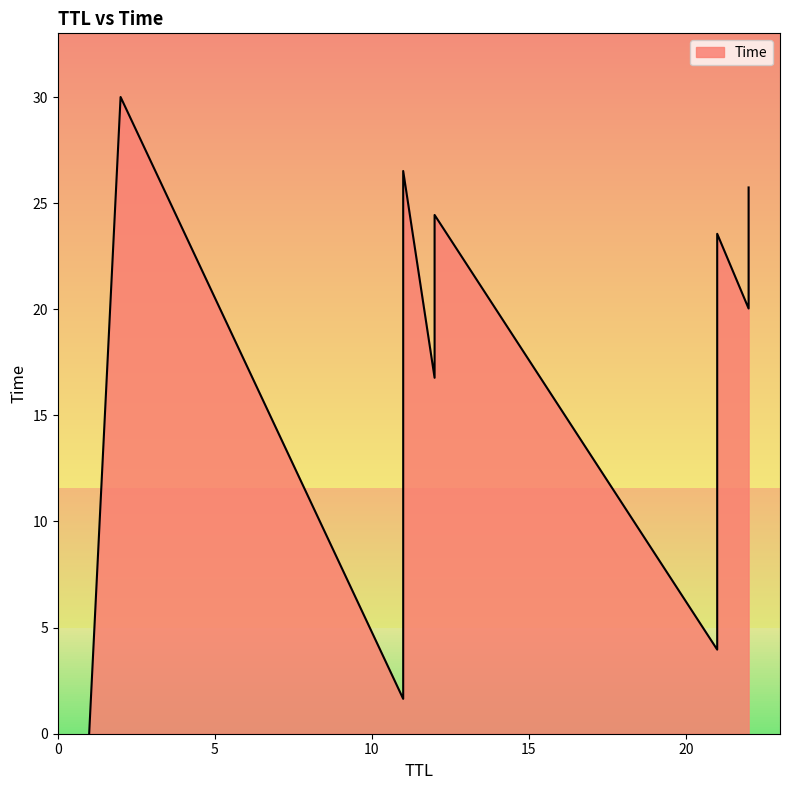

What is the difference between the second highest and second lowest values?

24.9